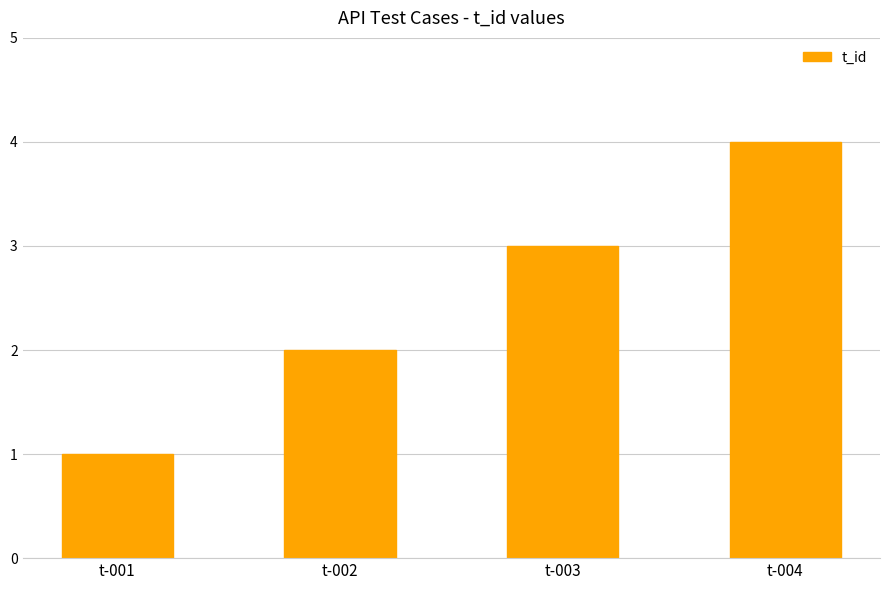

What is the change in value from t-002 to t-004?

+2